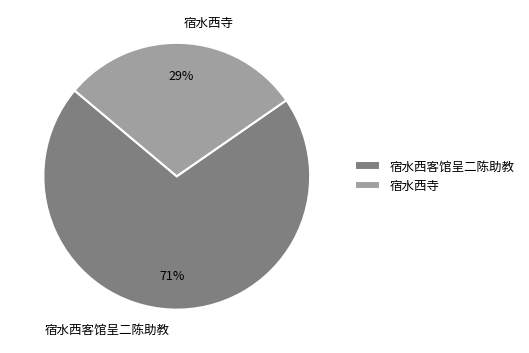

Which category has the biggest portion of the pie?

宿水西客馆呈二陈助教